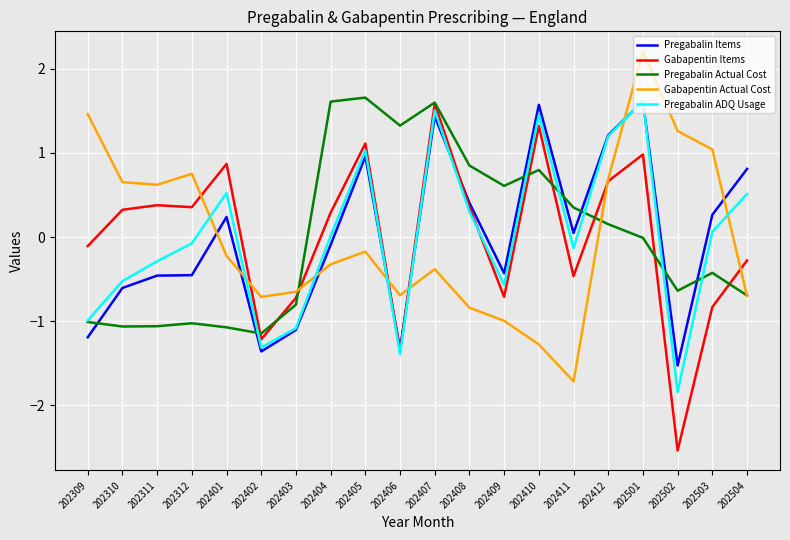

True or false: Pregabalin ADQ Usage has a value of 0.9 at 202401.

False